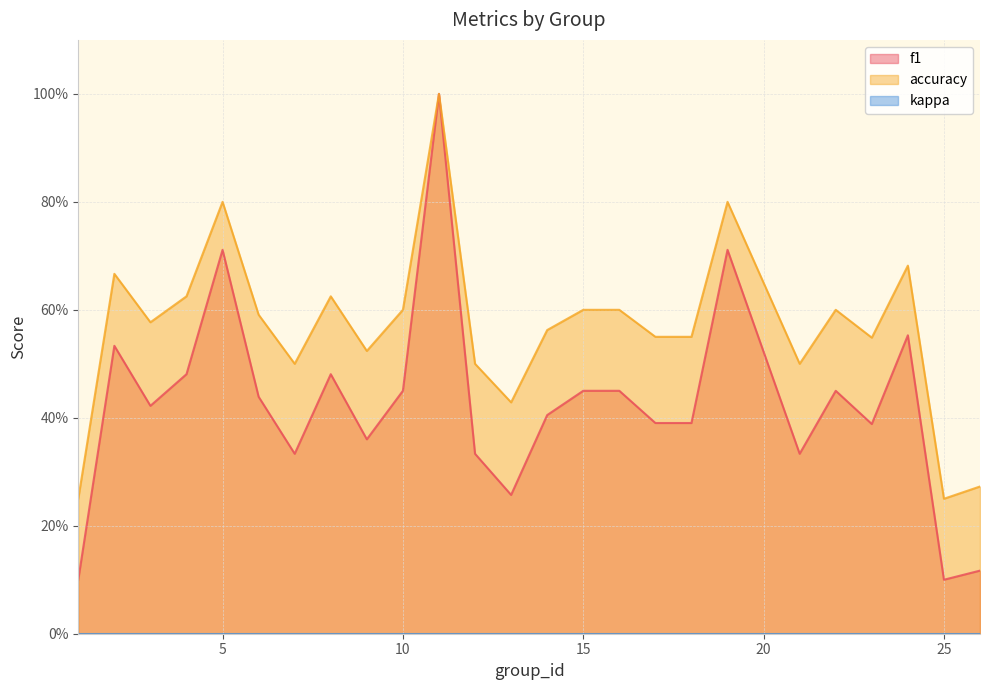

What is the difference between the maximum and minimum values in the f1 series?

0.9